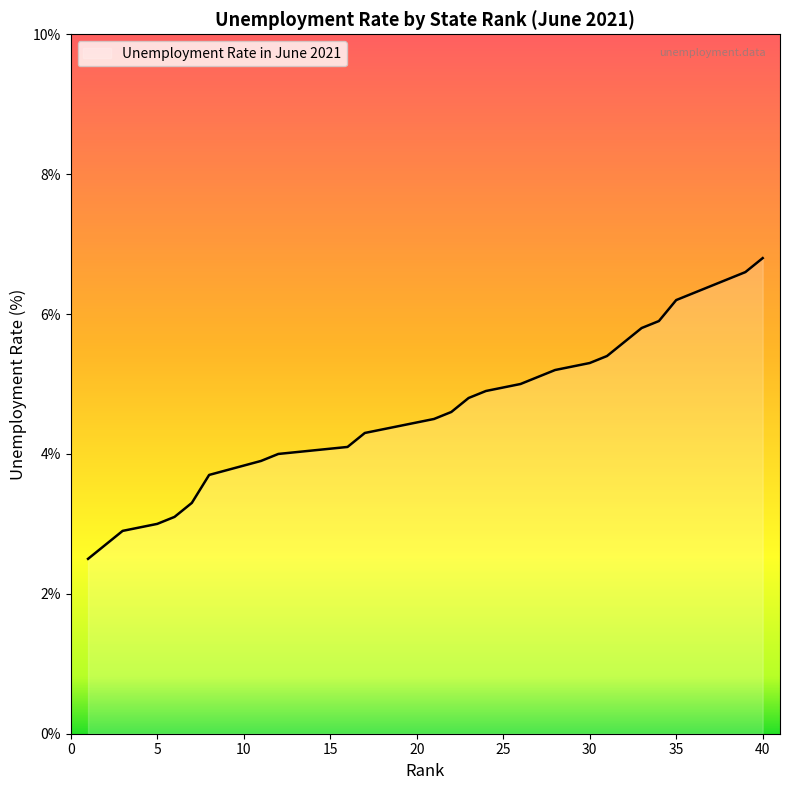

What is the value of the 26th point from the left?

5.0